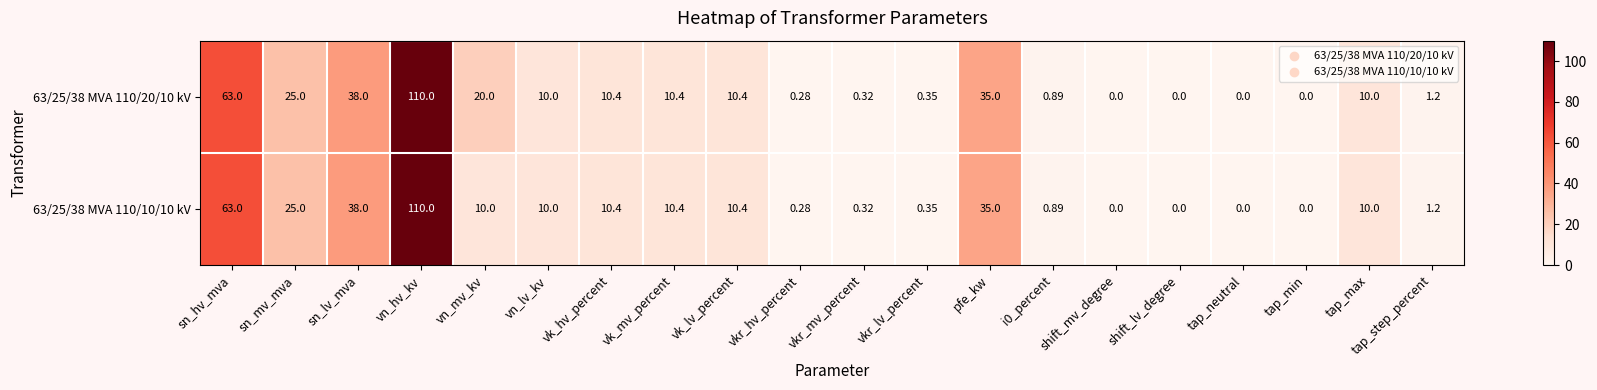

At which label does 63/25/38 MVA 110/10/10 kV first exceed 10?

sn_hv_mva